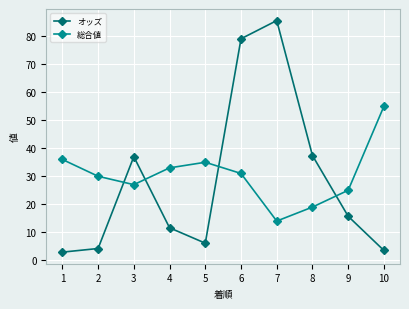

What are all the series names shown in the legend?

オッズ, 総合値